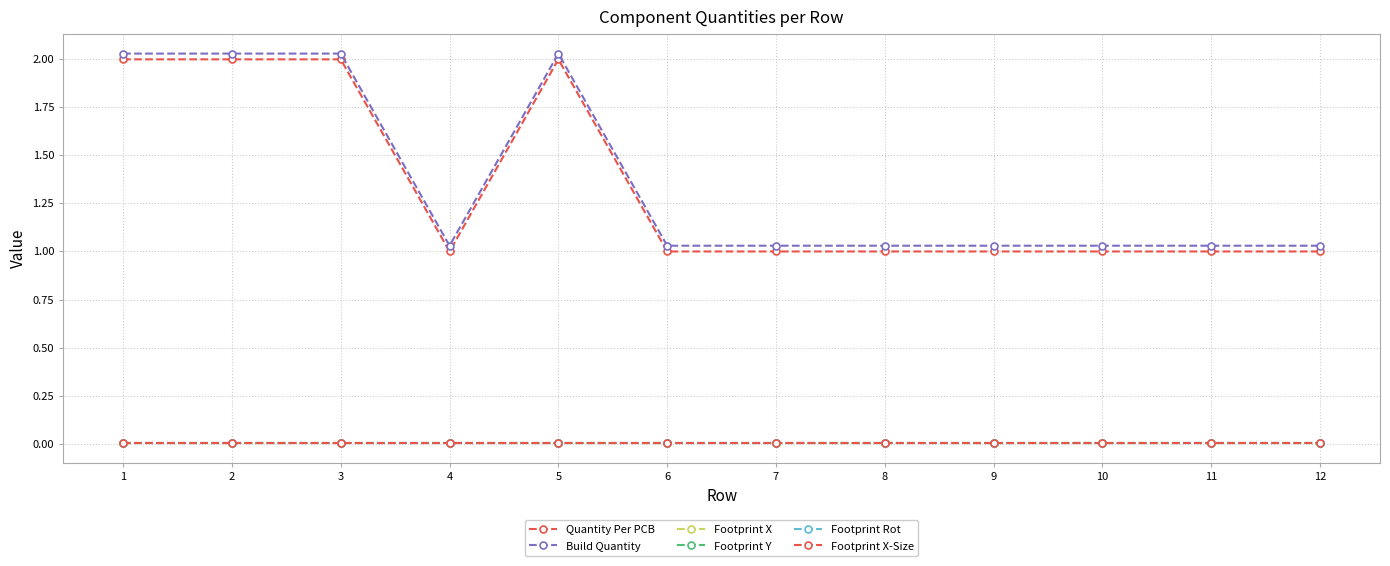

Reading right to left, transcribe all the data shown in this chart.

Quantity Per PCB: 1.0	1.0	1.0	1.0	1.0	1.0	1.0	2.0	1.0	2.0	2.0	2.0
Build Quantity: 1.0	1.0	1.0	1.0	1.0	1.0	1.0	2.0	1.0	2.0	2.0	2.0
Footprint X: 0.0	0.0	0.0	0.0	0.0	0.0	0.0	0.0	0.0	0.0	0.0	0.0
Footprint Y: 0.0	0.0	0.0	0.0	0.0	0.0	0.0	0.0	0.0	0.0	0.0	0.0
Footprint Rot: 0.0	0.0	0.0	0.0	0.0	0.0	0.0	0.0	0.0	0.0	0.0	0.0
Footprint X-Size: 0.0	0.0	0.0	0.0	0.0	0.0	0.0	0.0	0.0	0.0	0.0	0.0